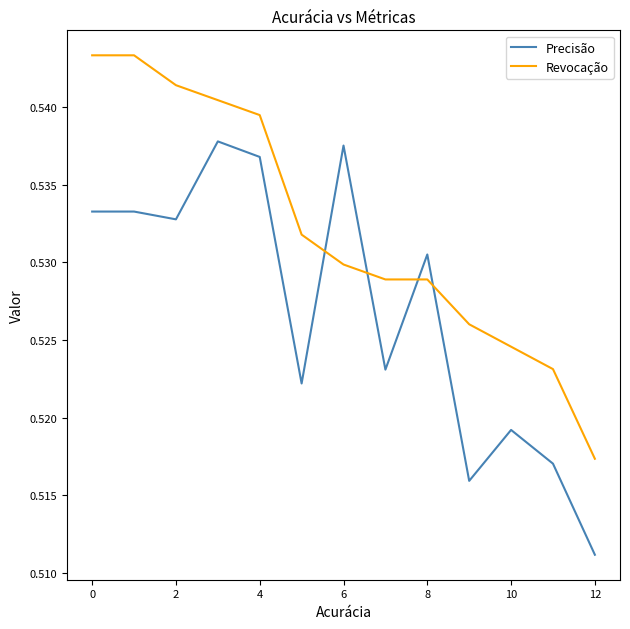

List the series in order of their peak value, lowest first.

Precisão, Revocação